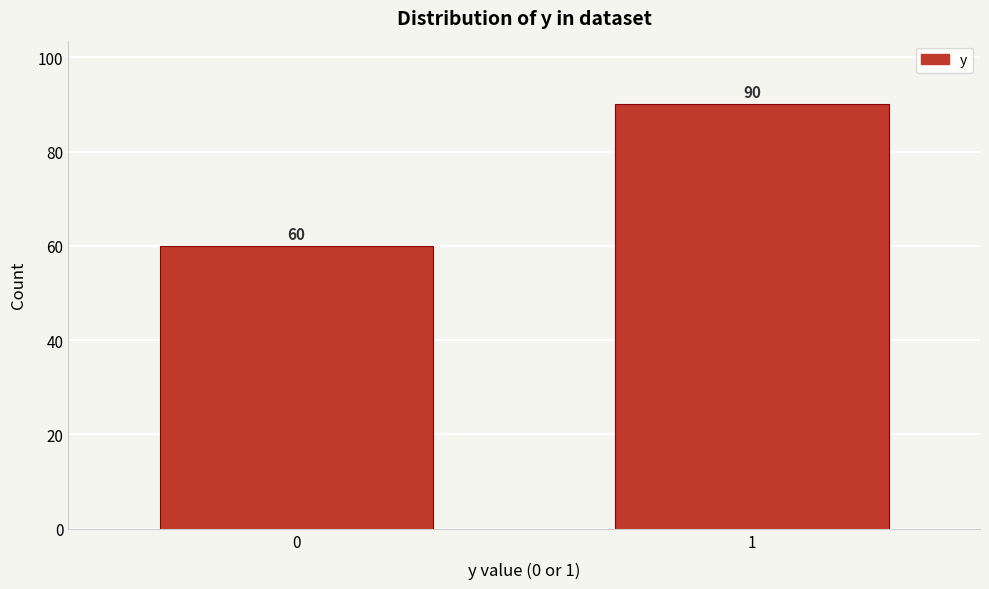

Reading left to right, what are all the values shown in this chart?

0=60	1=90